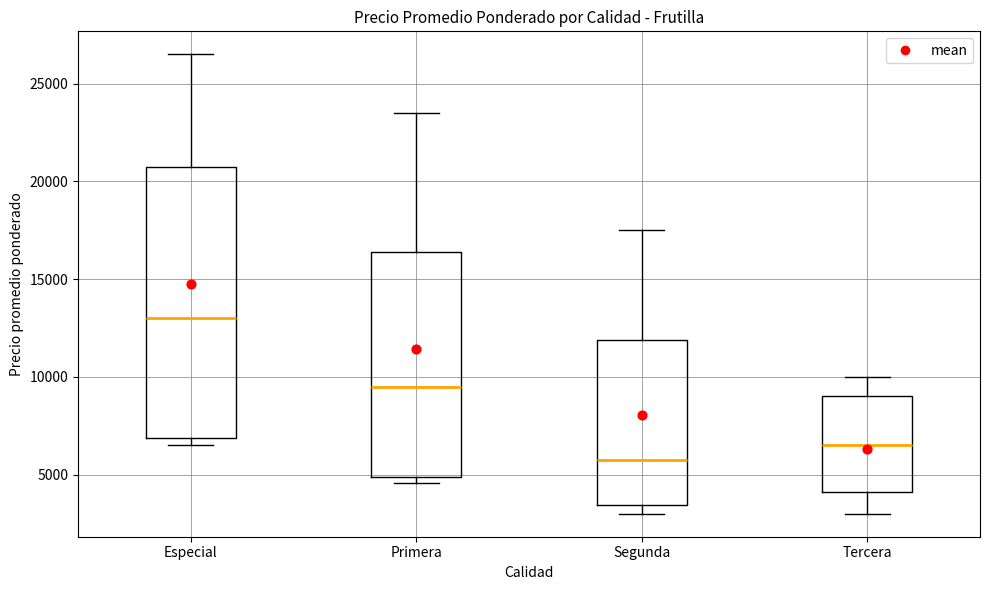

Which box's median line is the highest?

Especial